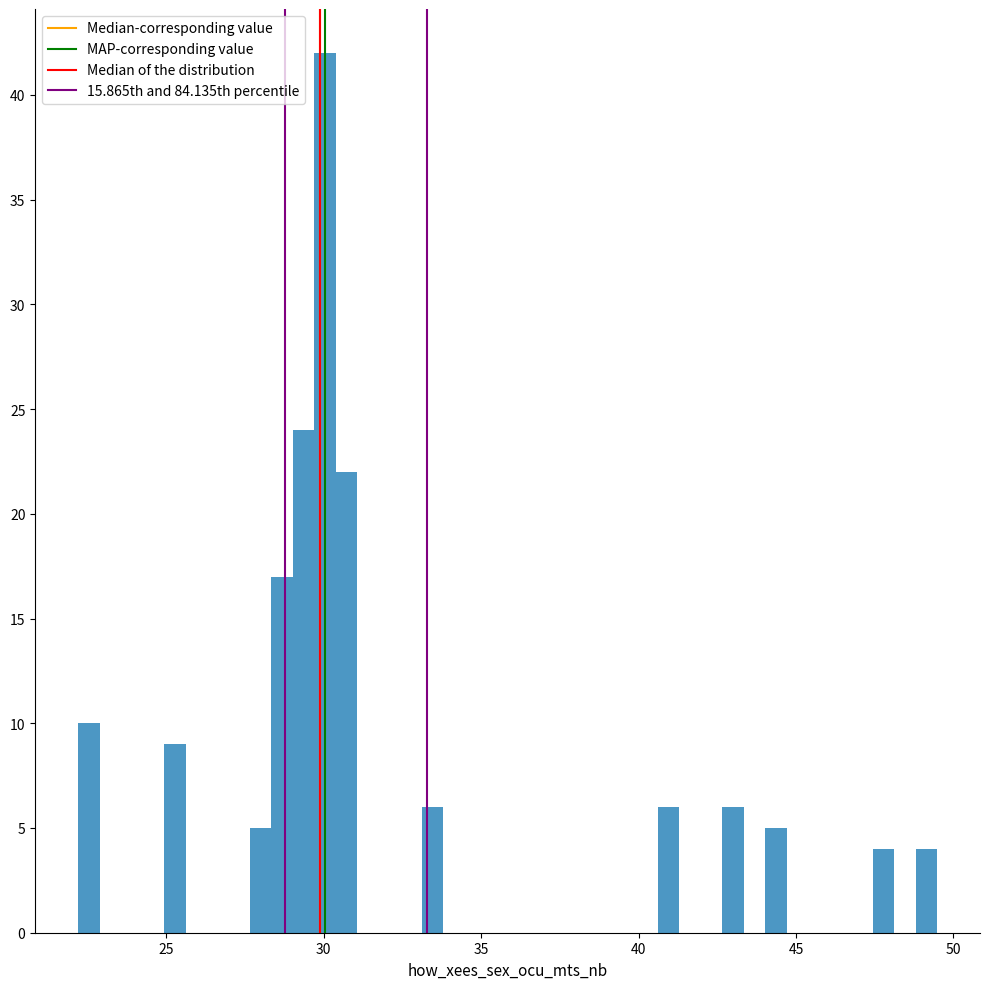

Around what value on the x-axis is the tallest bar? Give the approximate position of its centre, as read against the axis.

30.0